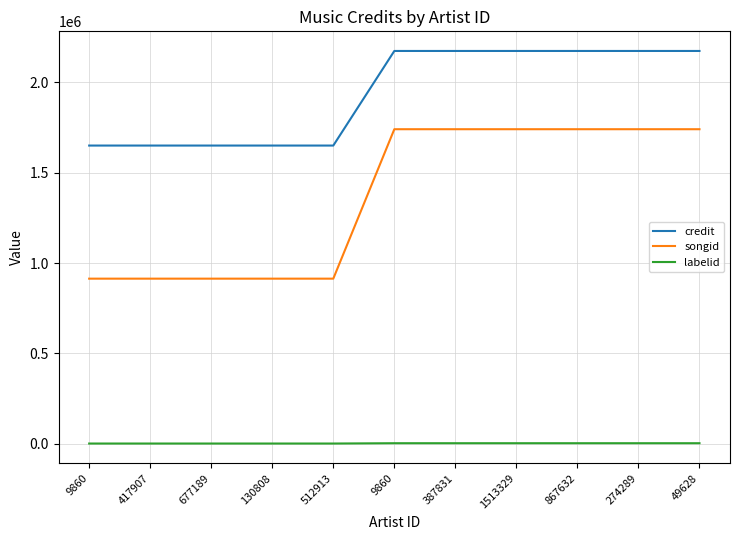

Reading left to right, transcribe all the data shown in this chart.

credit: 1649653	1649653	1649653	1649653	1649653	2172758	2172758	2172758	2172758	2172758	2172758
songid: 913608	913608	913608	913608	913608	1740006	1740006	1740006	1740006	1740006	1740006
labelid: 1842	1842	1842	1842	1842	3562	3562	3562	3562	3562	3562